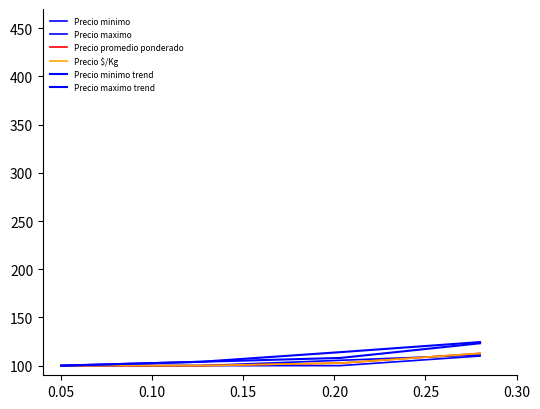

Which series has the largest total across all categories?

Precio minimo trend